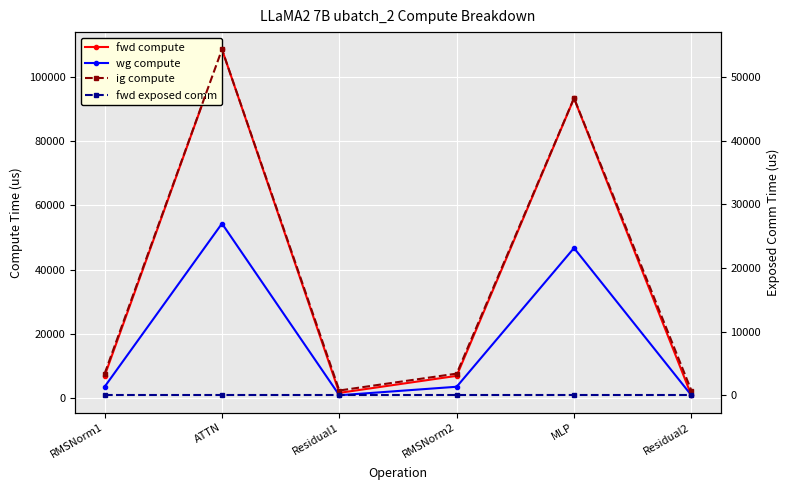

What is the average value of the wg compute series?

18225.5